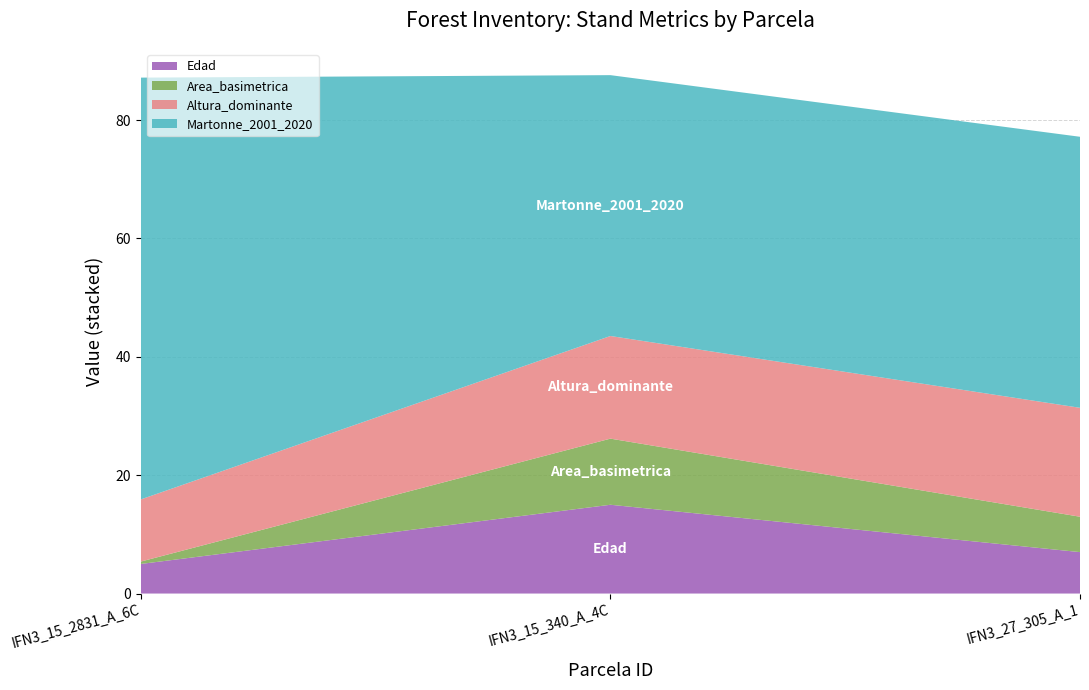

Reading left to right, extract all data points from this chart.

Edad: IFN3_15_2831_A_6C=5.0	IFN3_15_340_A_4C=15.0	IFN3_27_305_A_1=7.0
Area_basimetrica: IFN3_15_2831_A_6C=0.4	IFN3_15_340_A_4C=11.2	IFN3_27_305_A_1=6.0
Altura_dominante: IFN3_15_2831_A_6C=10.5	IFN3_15_340_A_4C=17.3	IFN3_27_305_A_1=18.4
Martonne_2001_2020: IFN3_15_2831_A_6C=71.3	IFN3_15_340_A_4C=44.1	IFN3_27_305_A_1=45.8